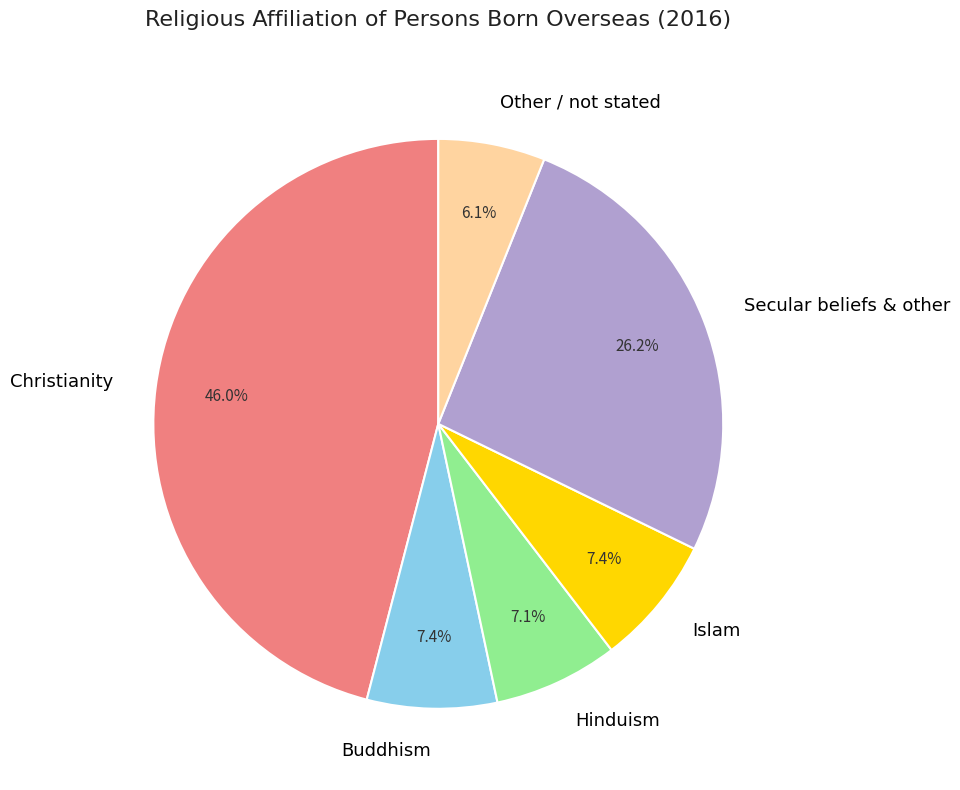

The Secular beliefs & other slice represents 19% of the pie. True or false?

False